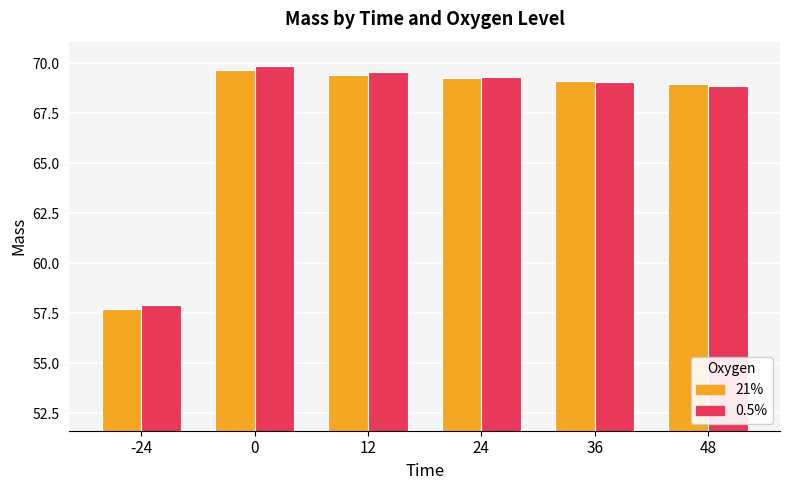

What is the difference between the maximum and second lowest values in the 21% series?

0.7